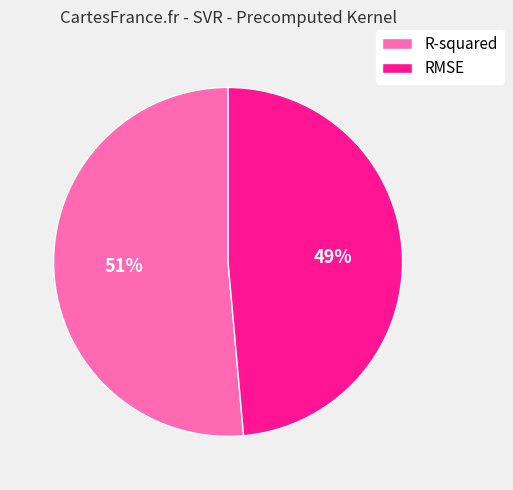

The R-squared slice represents 51% of the pie. True or false?

True